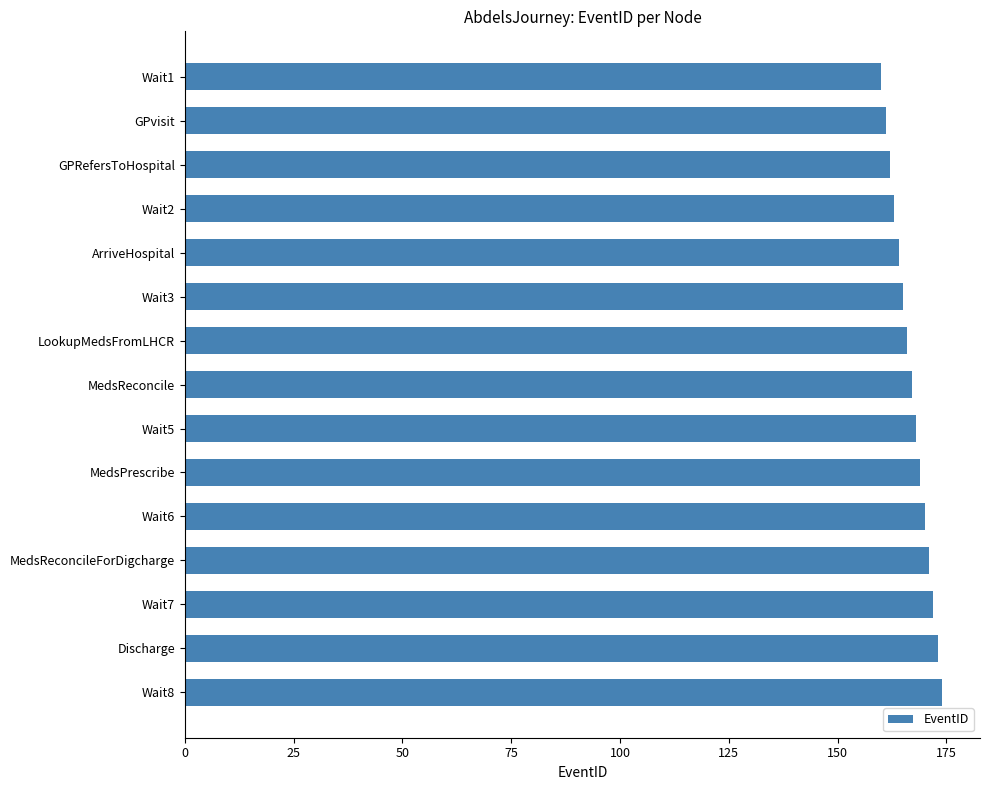

How many bars are there in total?

15